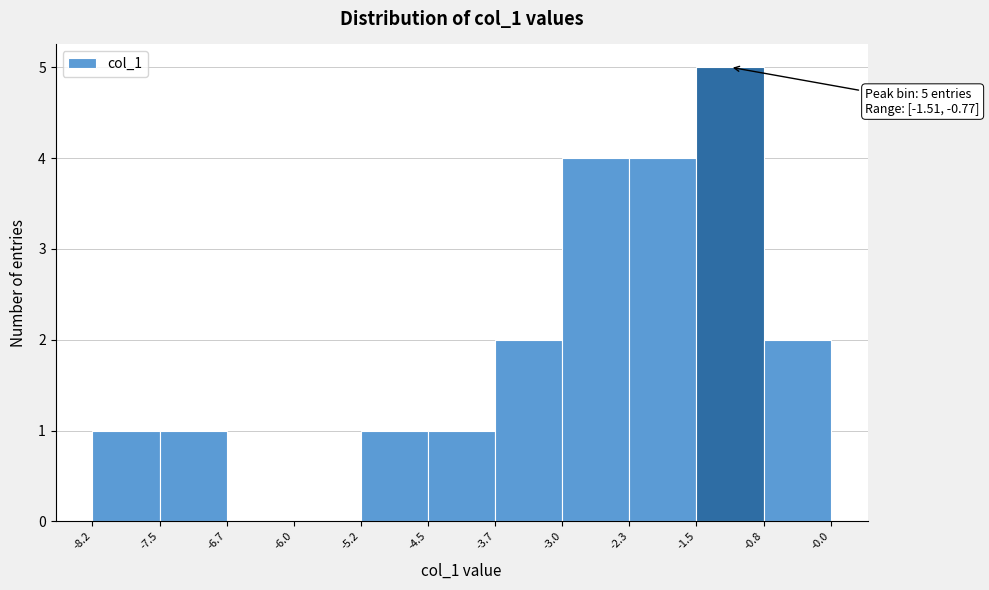

Over which range of the x-axis is the bar tallest?

-1.5 to -0.8